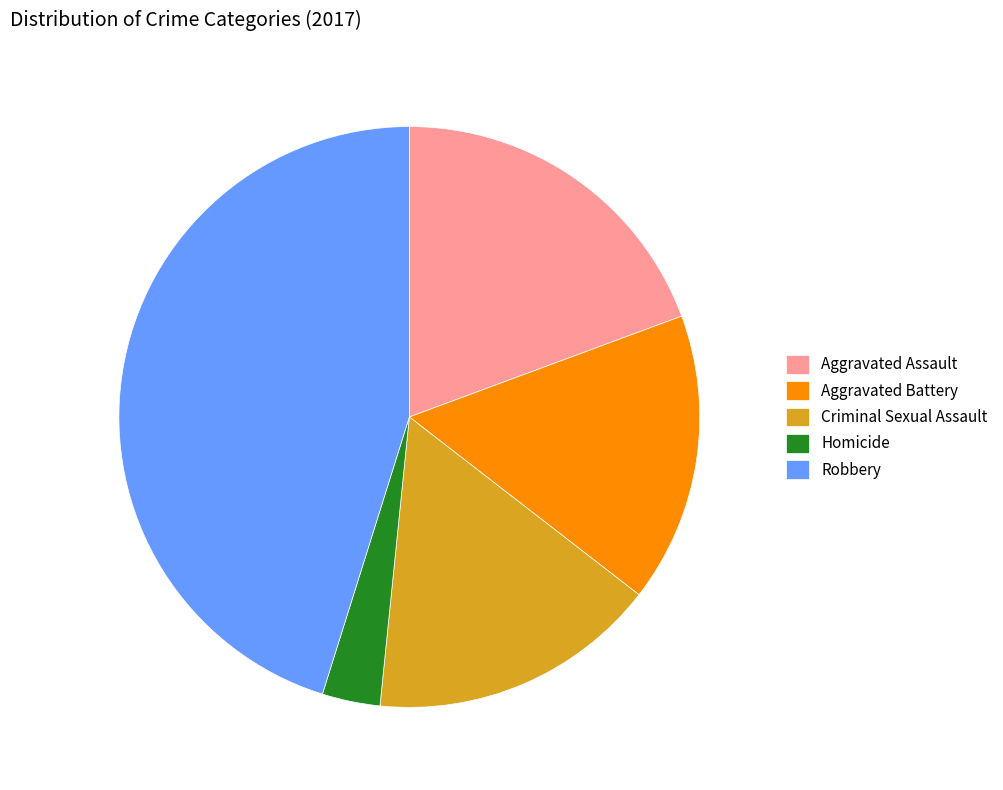

Combined, do Aggravated Assault and Criminal Sexual Assault account for over 50%?

No